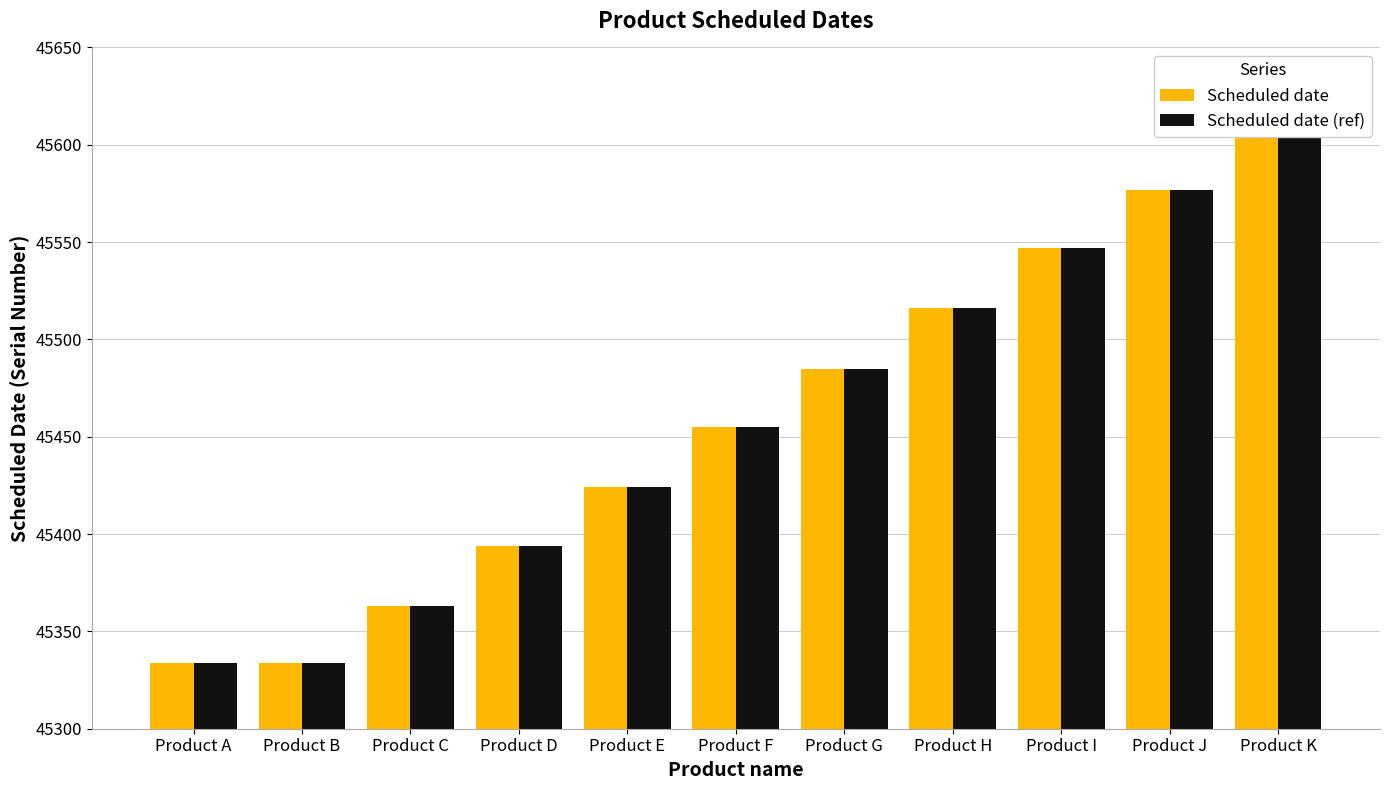

What is the maximum value for Scheduled date?

45608